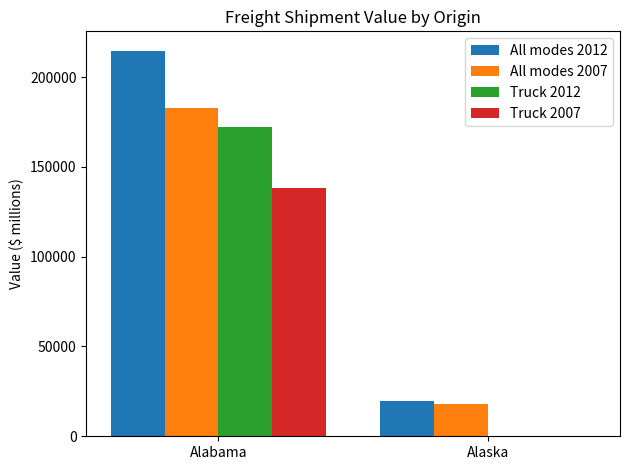

How many groups of bars are there?

2